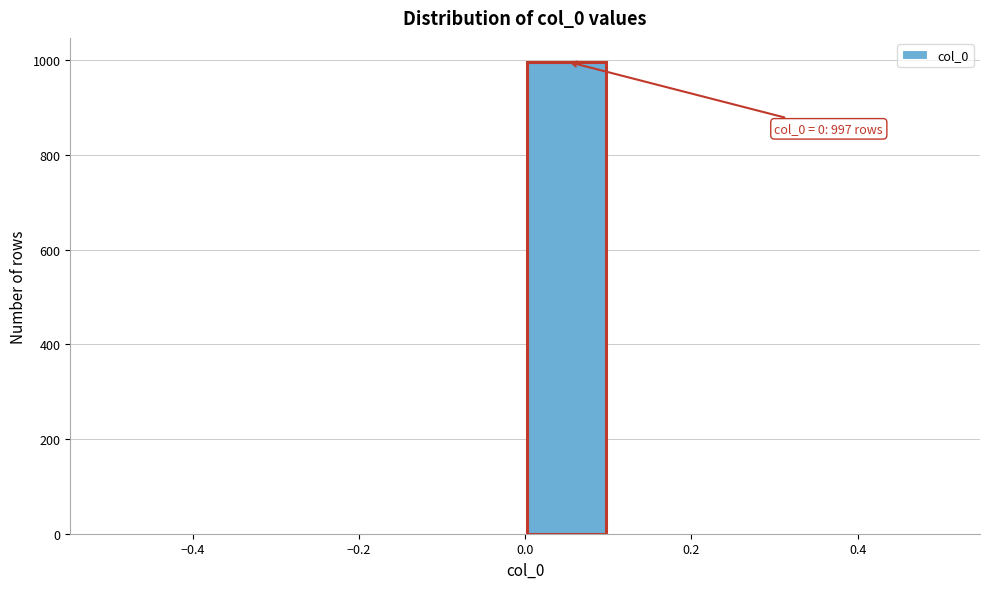

Which range on the x-axis has the tallest bar?

0.0 to 0.1